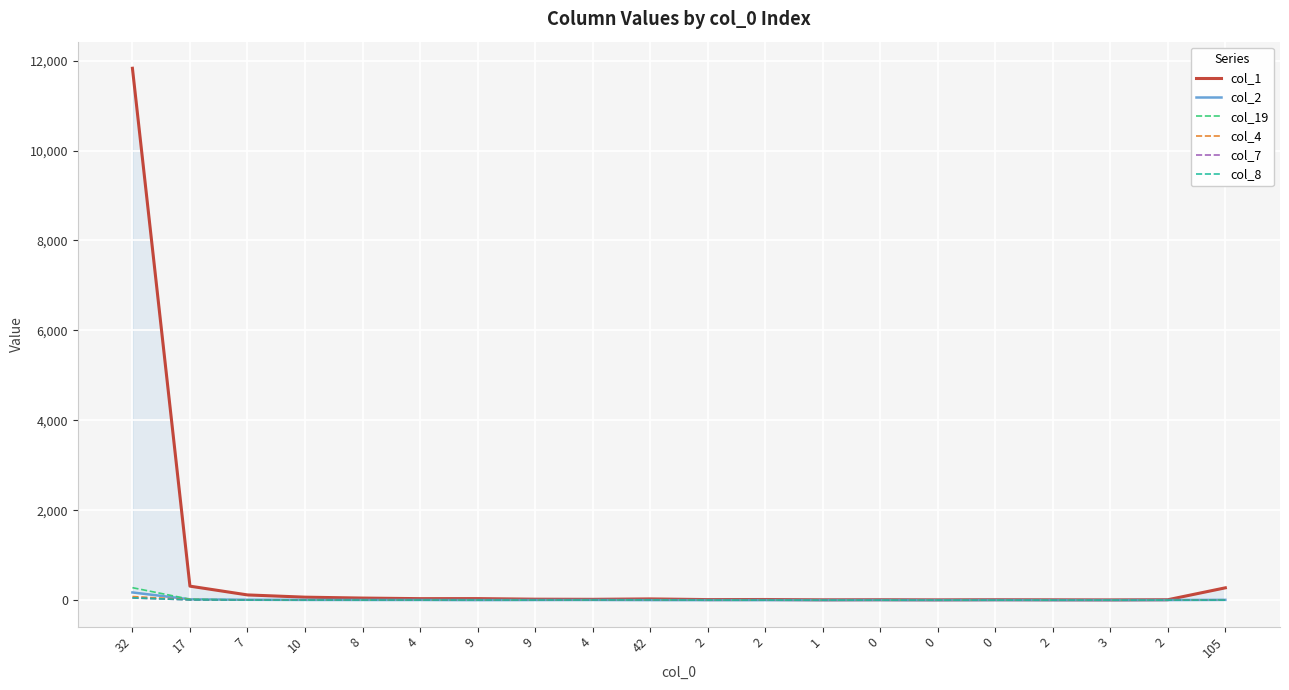

Reading left to right, transcribe all the data shown in this chart.

col_1: 11830	310	115	65	45	32	33	20	17	26	11	13	6	8	5	8	6	4	8	273
col_2: 170	17	7	4	3	3	0	2	3	0	0	0	0	1	0	1	0	0	1	5
col_19: 276	19	3	5	1	1	1	0	2	4	1	1	0	0	2	0	1	0	1	7
col_4: 79	10	3	4	1	0	0	0	1	1	0	0	0	0	1	1	0	0	0	0
col_7: 46	5	0	2	2	0	1	1	1	4	0	1	0	0	0	1	0	0	0	1
col_8: 50	5	1	1	1	1	1	1	2	3	0	0	0	0	0	0	0	0	0	0